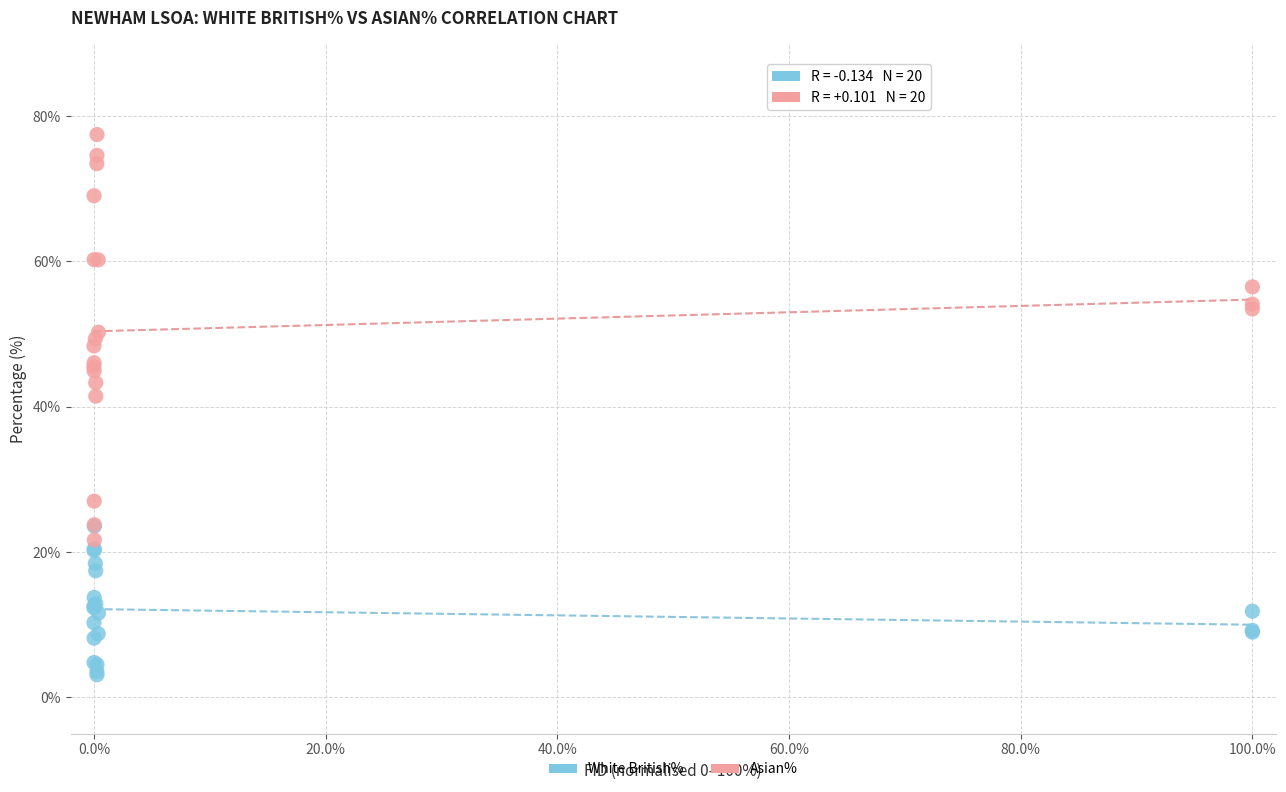

Which series has the widest spread of Y values?

Asian%